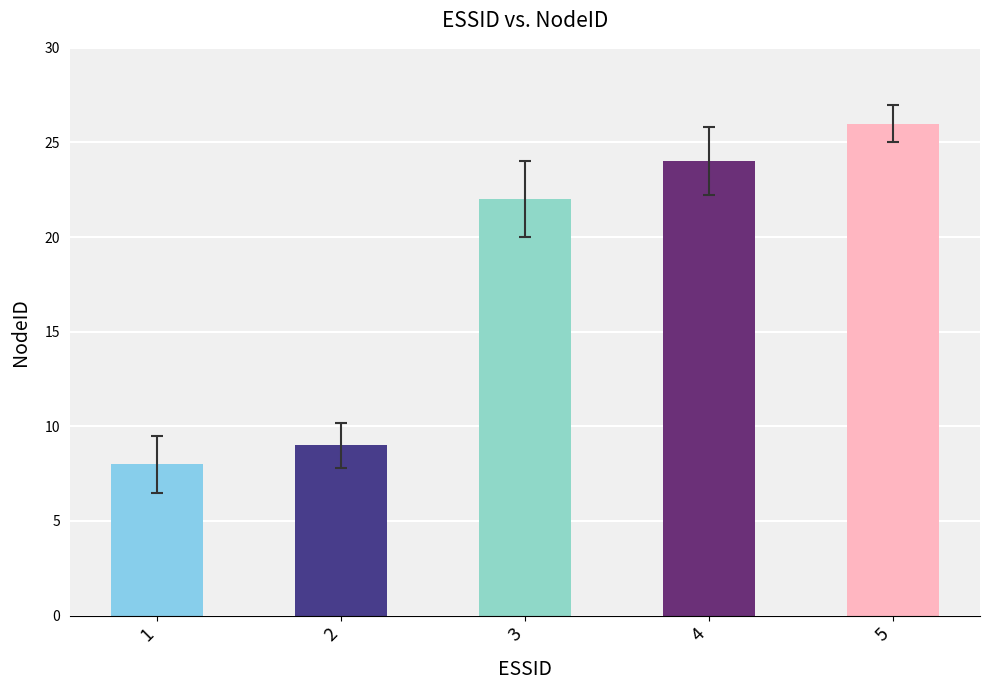

List the labels in order of value, smallest first.

1, 2, 3, 4, 5